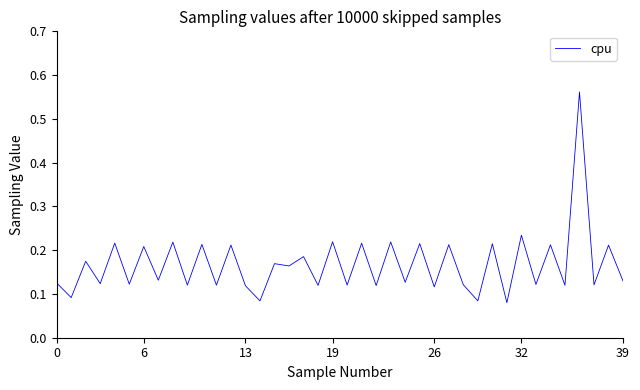

What is the difference between the maximum and minimum values?

0.5